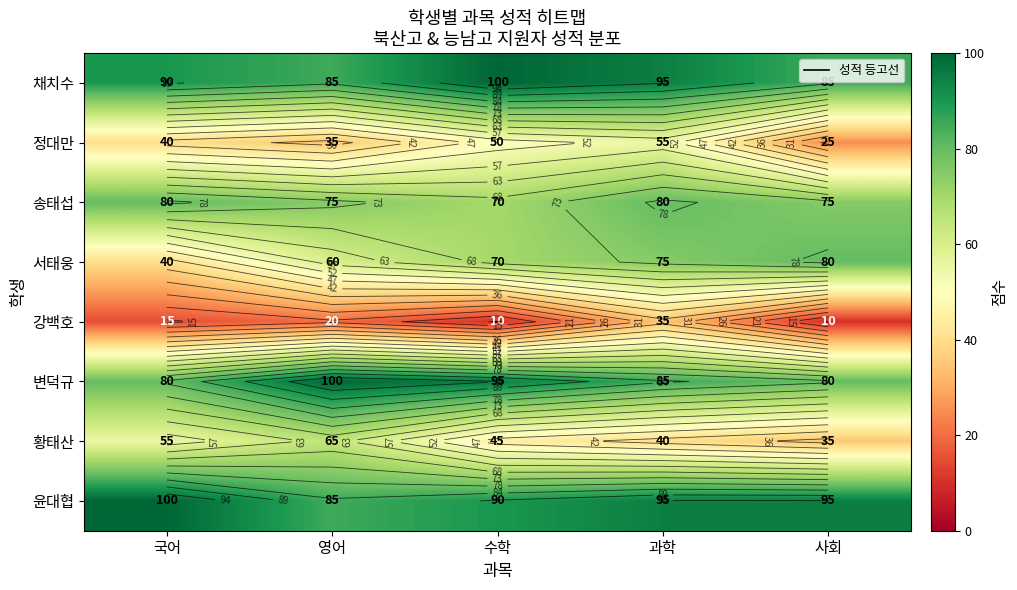

Read the 윤대협 value at 영어, to the nearest 10.

80